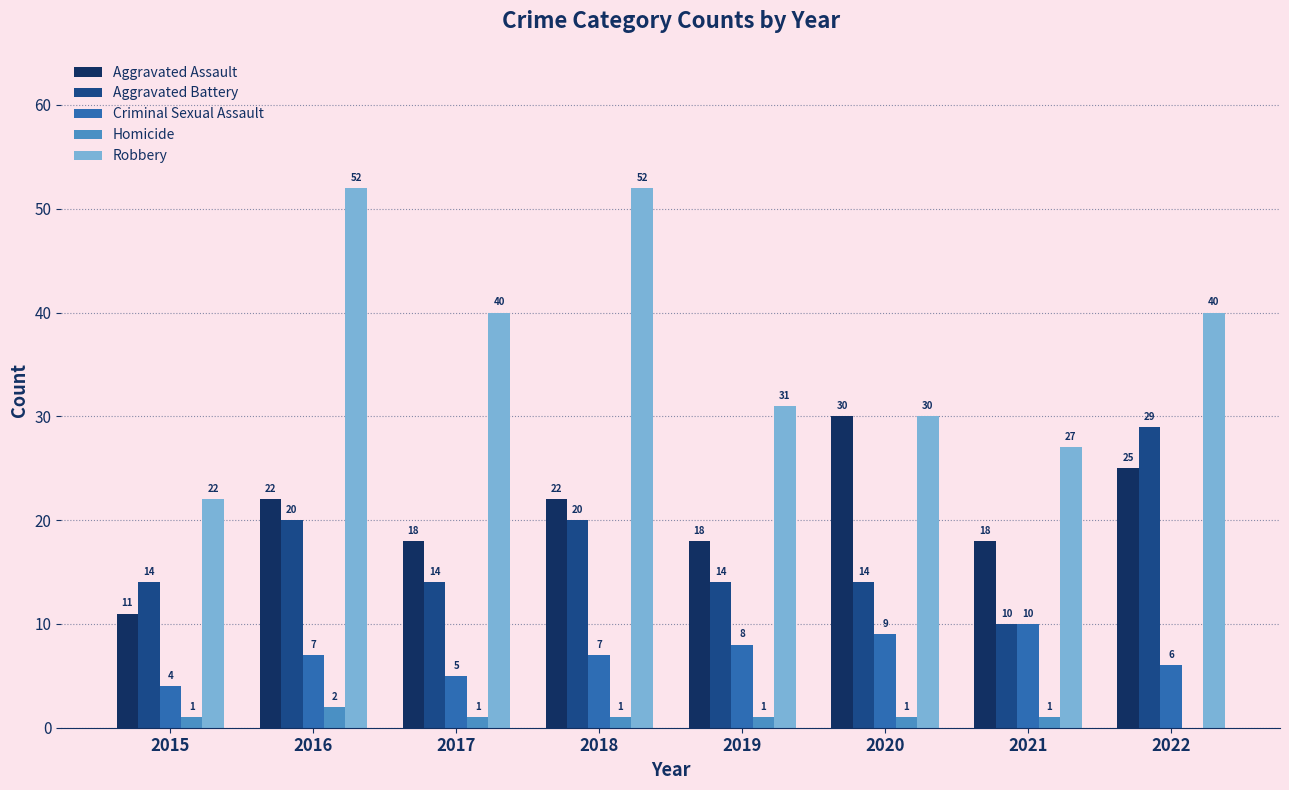

True or false: Aggravated Assault has a value of 18 at 2017.

True